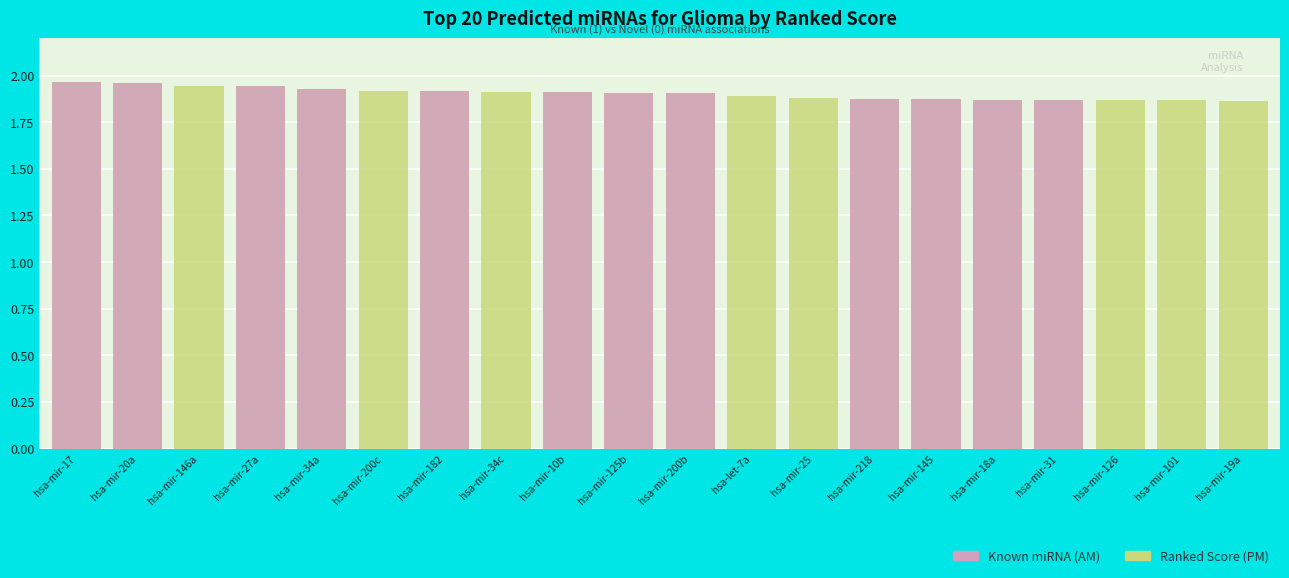

Reading left to right, transcribe all the data shown in this chart.

Score (PM): 2.0	2.0	1.9	1.9	1.9	1.9	1.9	1.9	1.9	1.9	1.9	1.9	1.9	1.9	1.9	1.9	1.9	1.9	1.9	1.9
Known miRNA (AM): 2.0	2.0	0.0	1.9	1.9	0.0	1.9	0.0	1.9	1.9	1.9	0.0	0.0	1.9	1.9	1.9	1.9	0.0	0.0	0.0